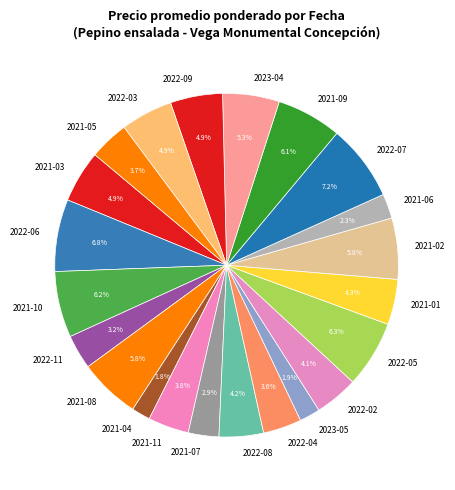

Is the sum of 2022-07 and 2021-02 greater than half?

No